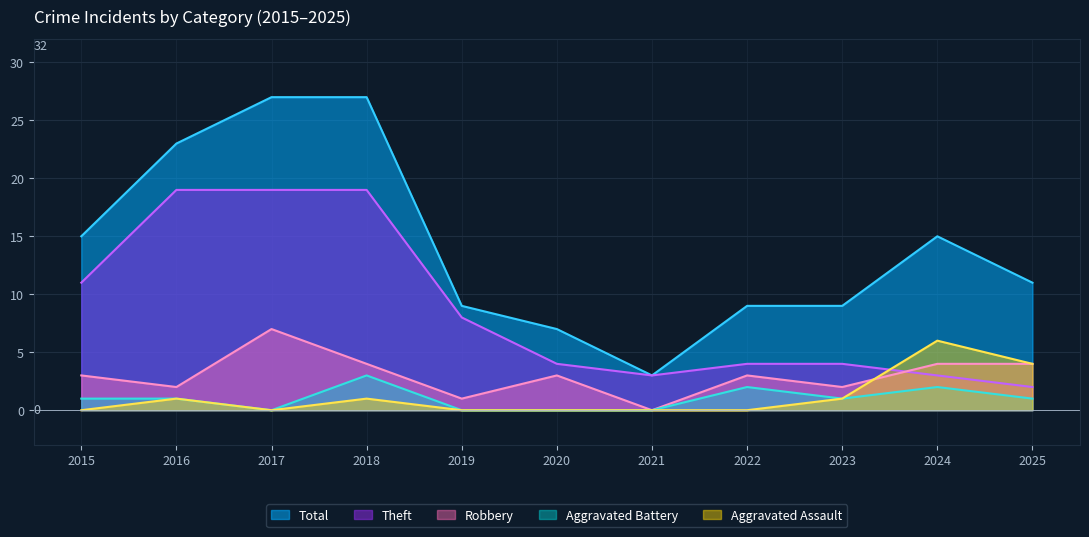

What is the spread (max minus min) of values at 2020?

7